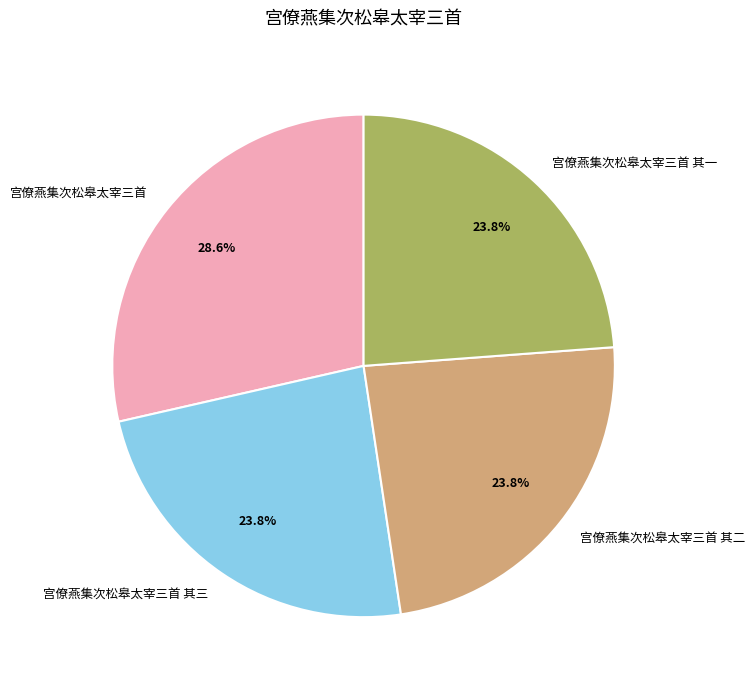

Count the number of slices in the pie.

4